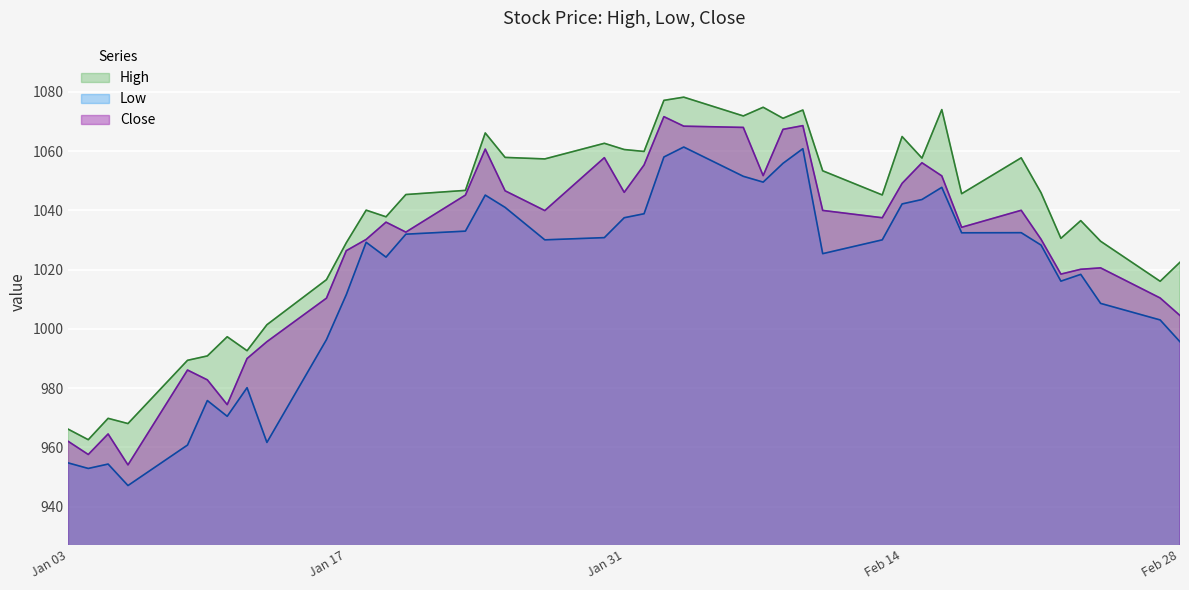

The value of Low at Feb 28 is 995.6. True or false?

True